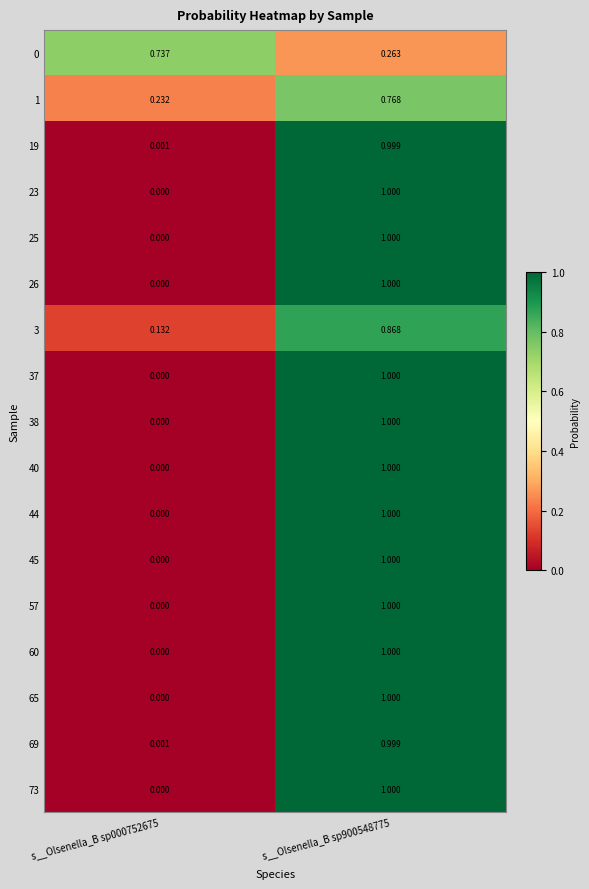

Is the value of 0 at s__Olsenella_B sp000752675 greater than the value of 19 at s__Olsenella_B sp900548775?

No